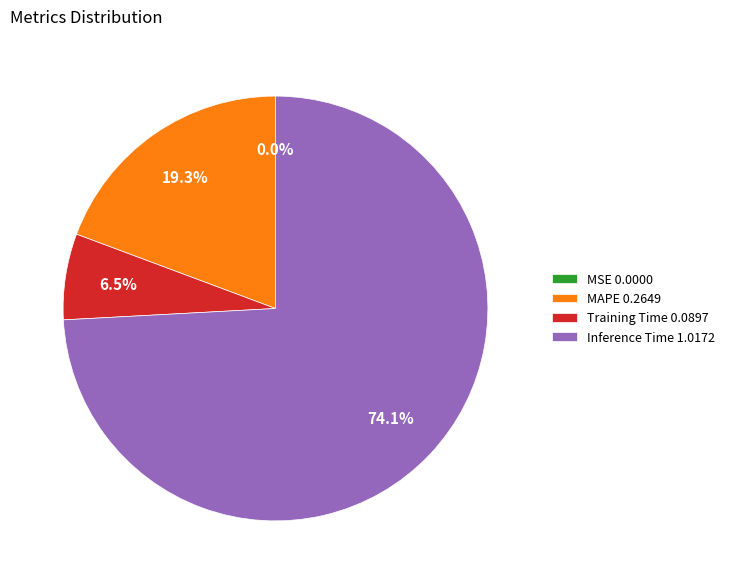

Do MAPE 0.2649 and Inference Time 1.0172 together represent more than half of the pie?

Yes